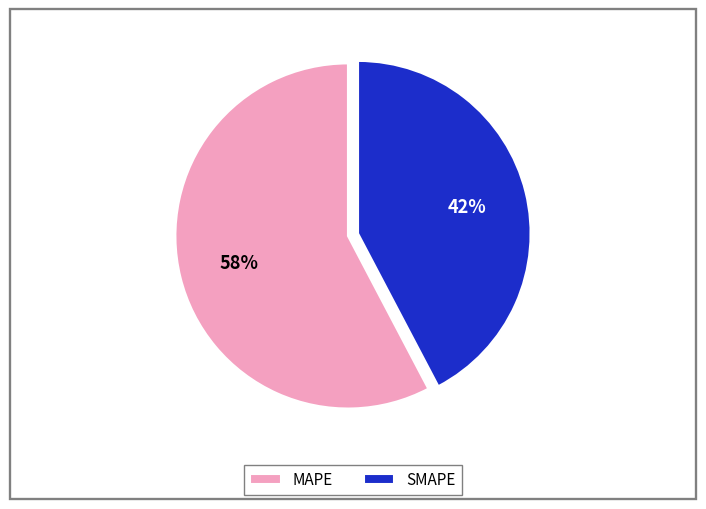

Combined, do MAPE and SMAPE account for over 50%?

Yes